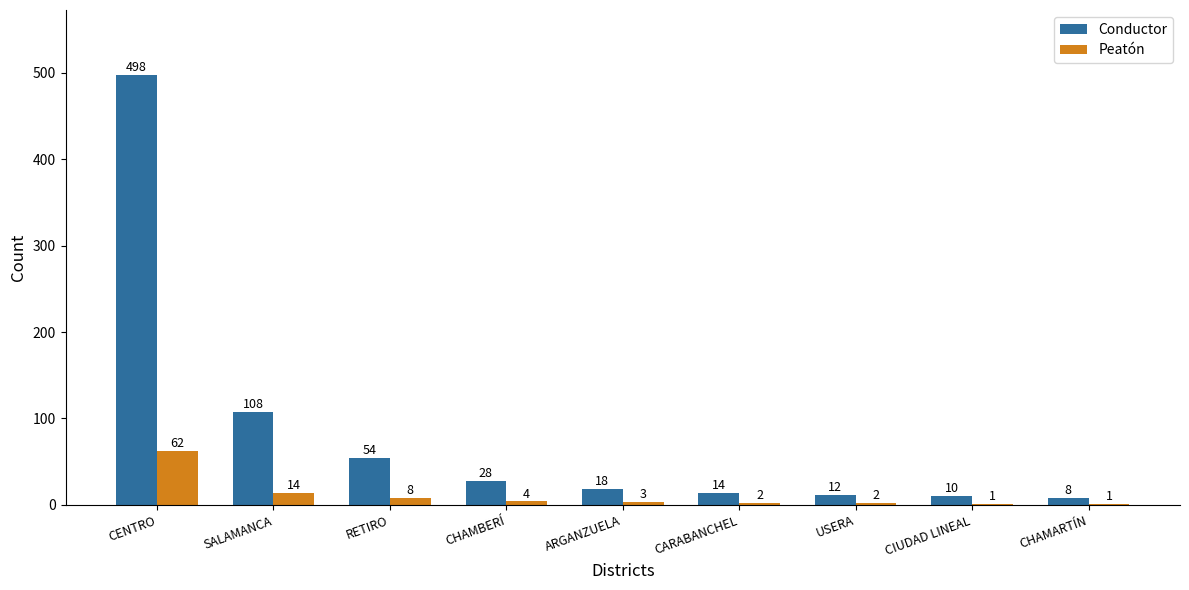

At which label does Peatón reach its peak?

CENTRO